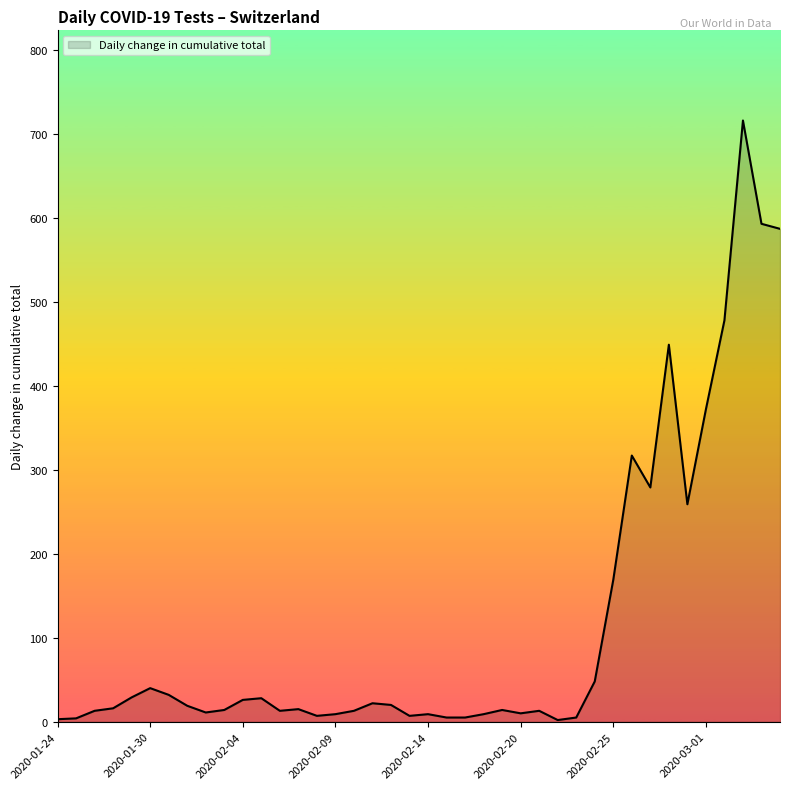

What is the greatest value displayed?

716